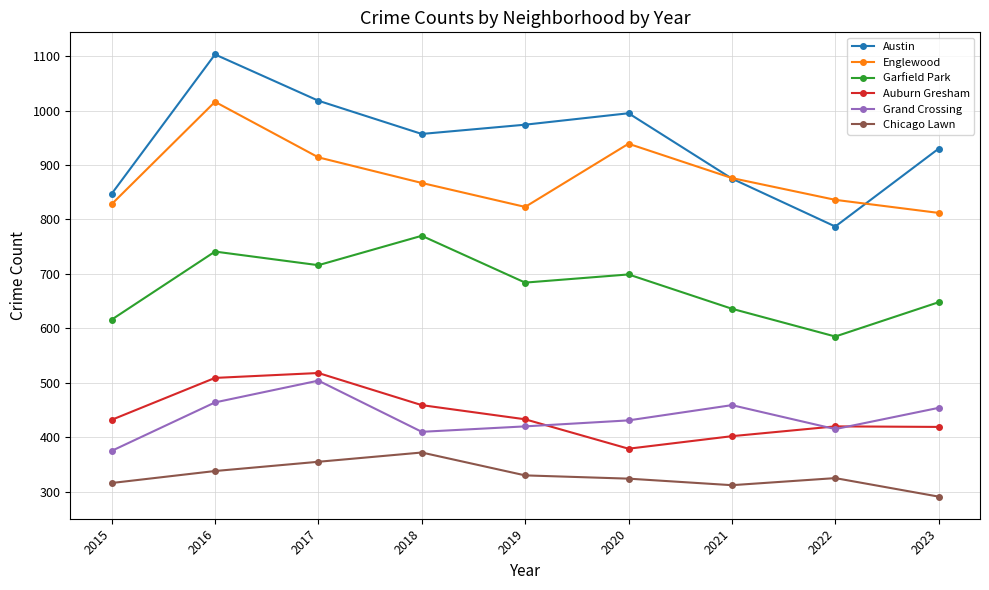

What is the difference between the second highest and minimum values in the Austin series?

231